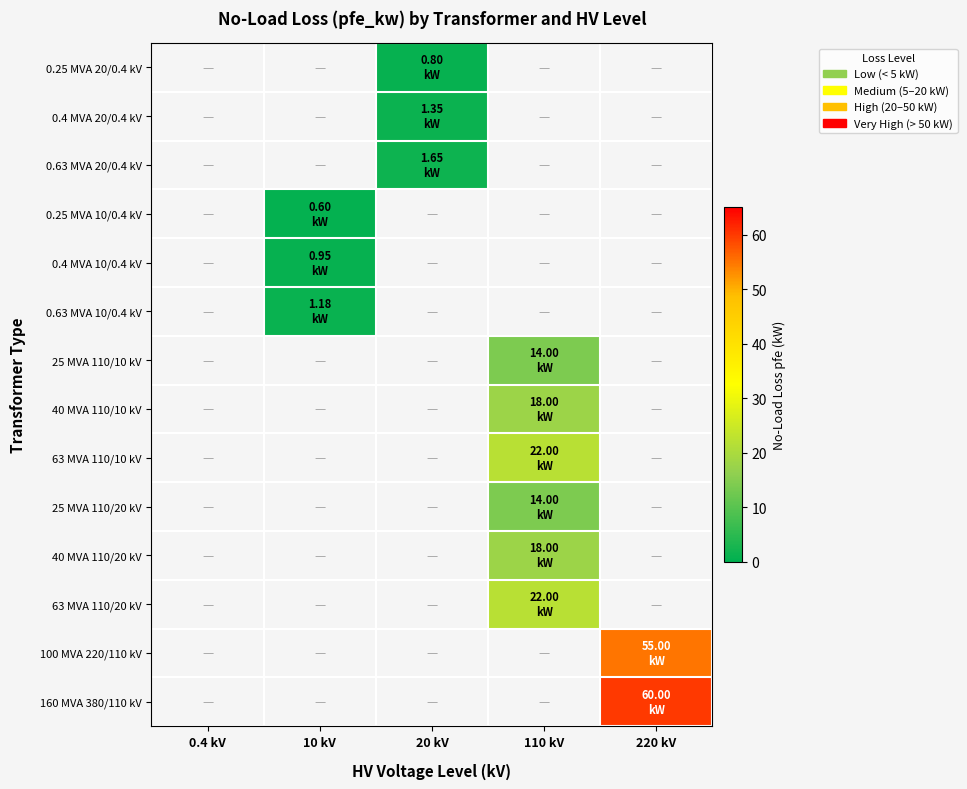

Which category has the lowest value across all series?

10 kV